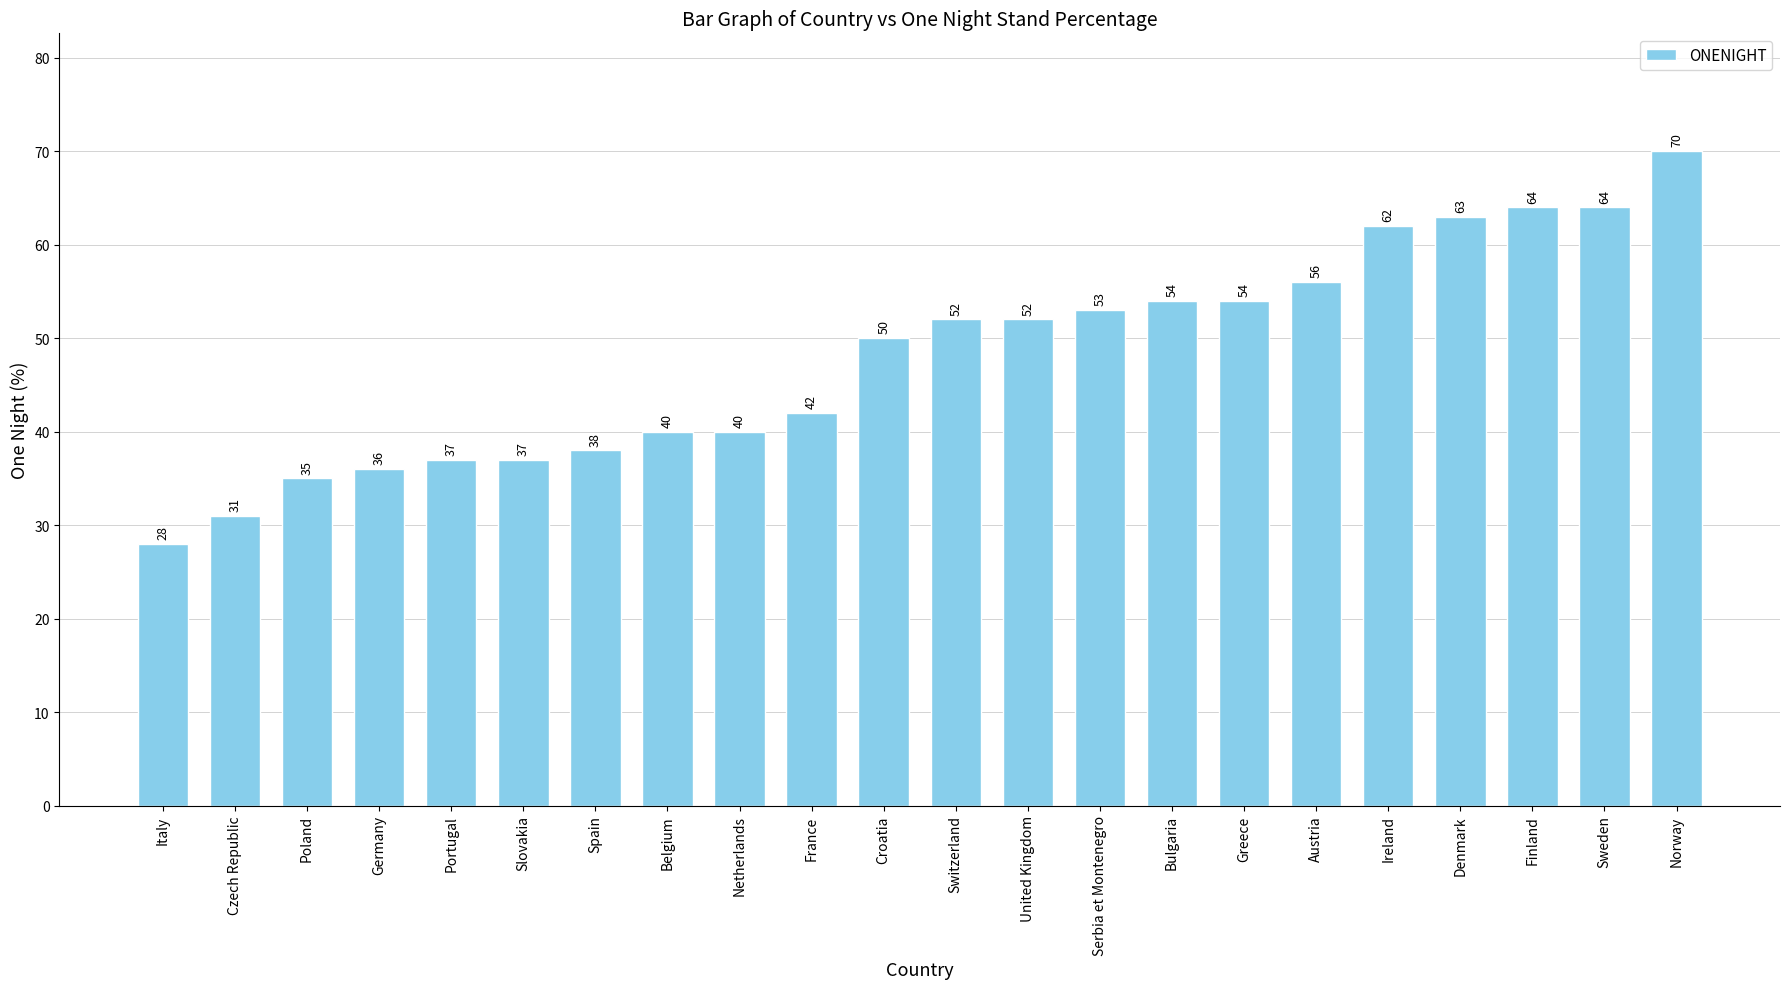

Reading left to right, list all the values displayed in this chart.

Italy=28	Czech Republic=31	Poland=35	Germany=36	Portugal=37	Slovakia=37	Spain=38	Belgium=40	Netherlands=40	France=42	Croatia=50	Switzerland=52	United Kingdom=52	Serbia et Montenegro=53	Bulgaria=54	Greece=54	Austria=56	Ireland=62	Denmark=63	Finland=64	Sweden=64	Norway=70